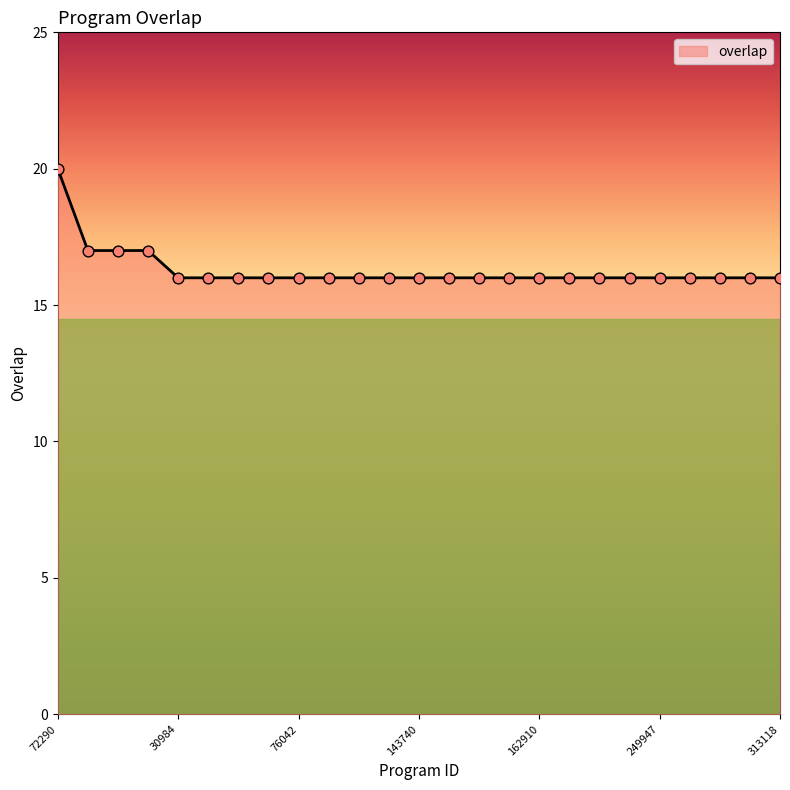

What is the greatest value displayed?

20